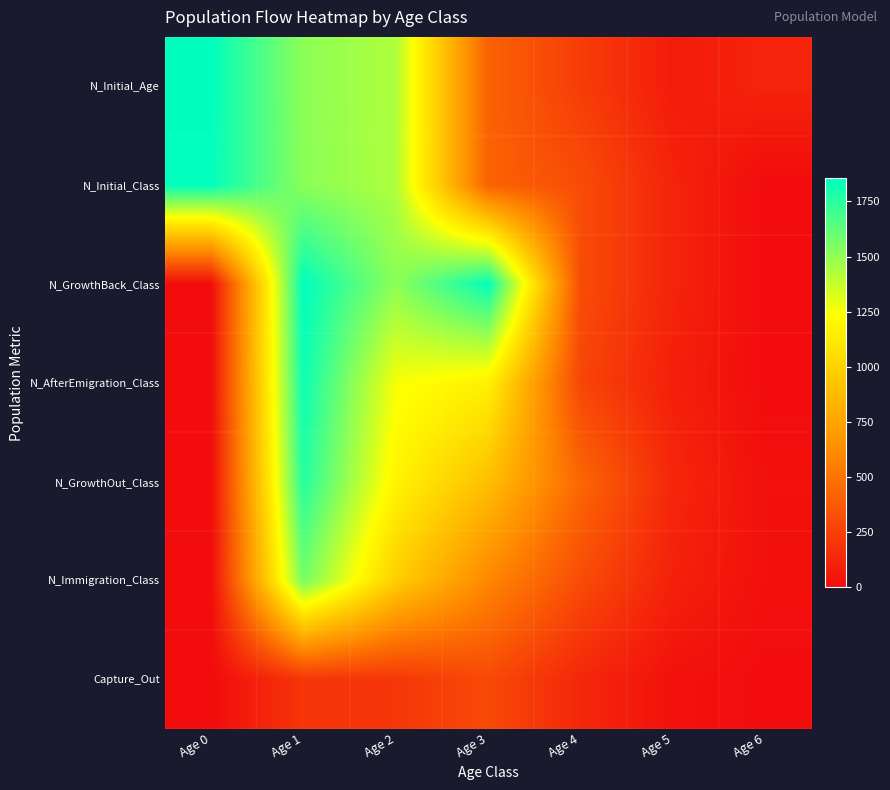

Reading right to left, what are all the values shown in this chart?

N_Initial_Age: Age 6=115	Age 5=75	Age 4=236	Age 3=416	Age 2=1429	Age 1=1512	Age 0=1854
N_Initial_Class: Age 6=0	Age 5=115	Age 4=311	Age 3=416	Age 2=1429	Age 1=1519	Age 0=1847
N_GrowthBack_Class: Age 6=0	Age 5=115	Age 4=311	Age 3=1845	Age 2=1512	Age 1=1854	Age 0=0
N_AfterEmigration_Class: Age 6=0	Age 5=94	Age 4=278	Age 3=1165	Age 2=1257	Age 1=1821	Age 0=0
N_GrowthOut_Class: Age 6=22	Age 5=128	Age 4=439	Age 3=892	Age 2=1180	Age 1=1763	Age 0=0
N_Immigration_Class: Age 6=20	Age 5=101	Age 4=309	Age 3=595	Age 2=974	Age 1=1571	Age 0=0
Capture_Out: Age 6=2	Age 5=27	Age 4=130	Age 3=297	Age 2=206	Age 1=199	Age 0=0